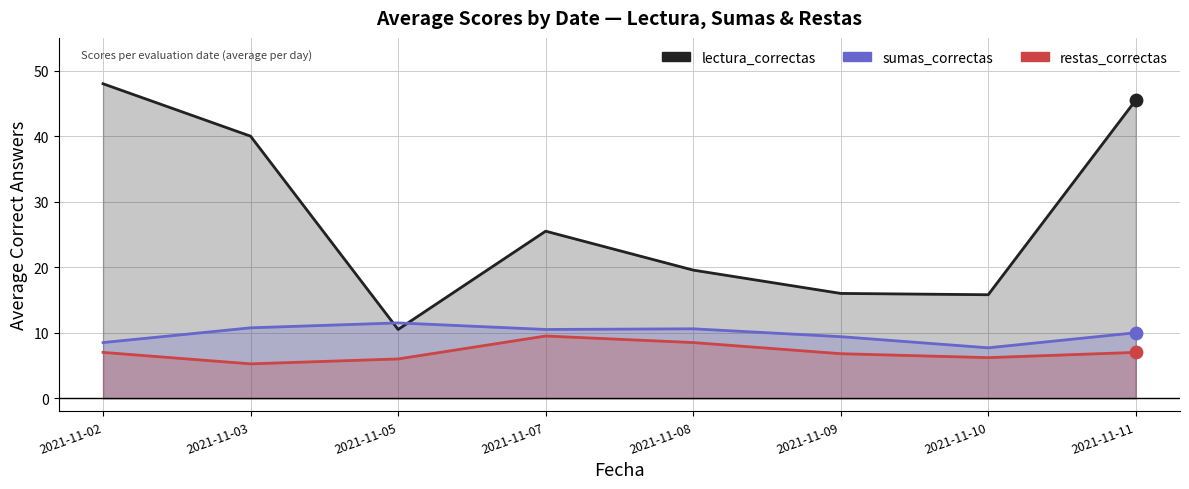

What is the total value across all series at 2021-11-11?

62.5